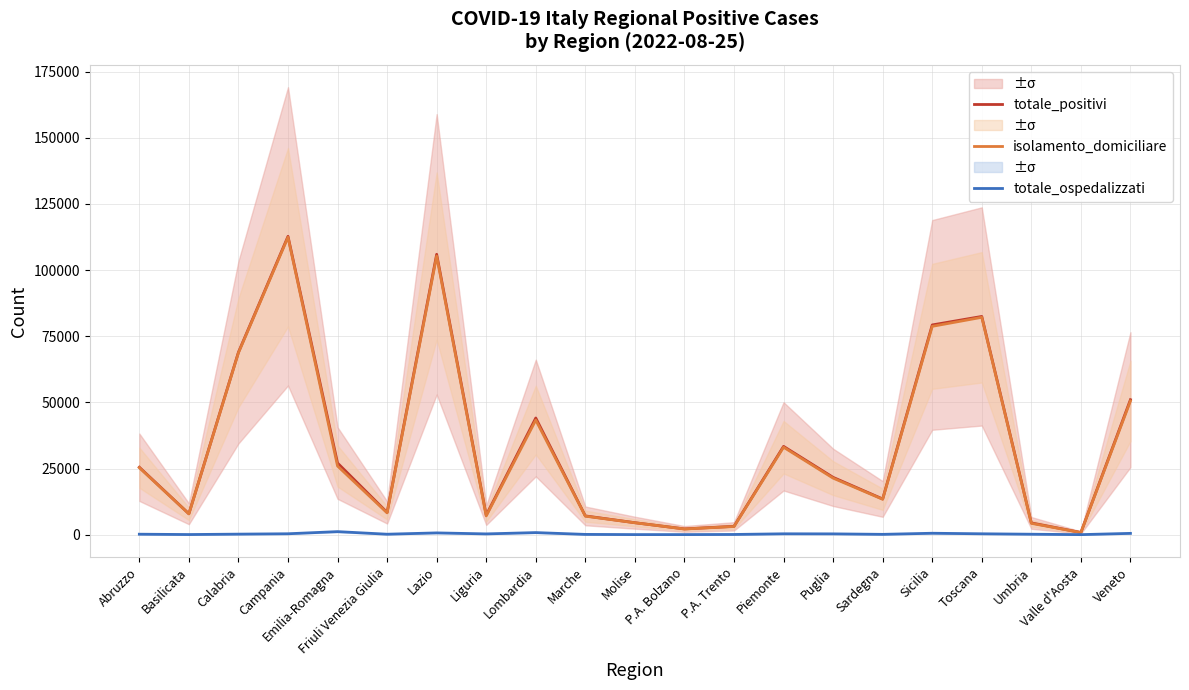

True or false: isolamento_domiciliare and totale_positivi intersect in this chart.

False